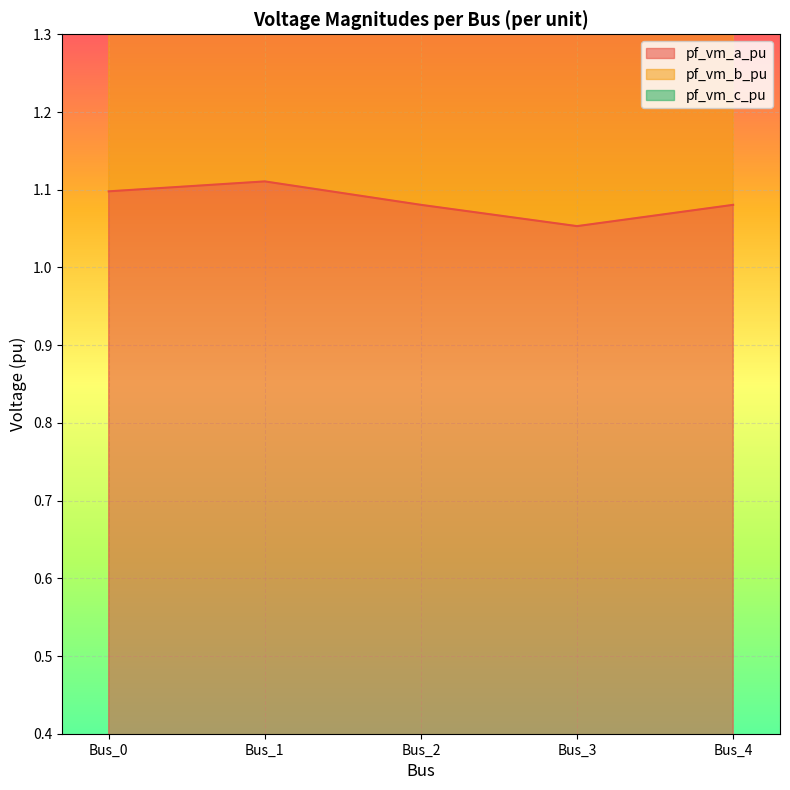

At which label does pf_vm_b_pu reach its peak?

Bus_0